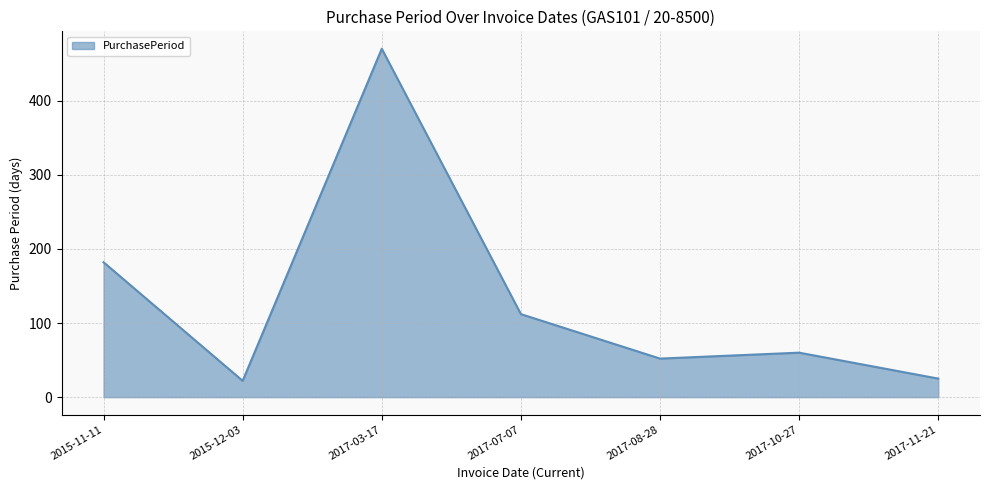

What is the difference between the maximum and second lowest values?

445